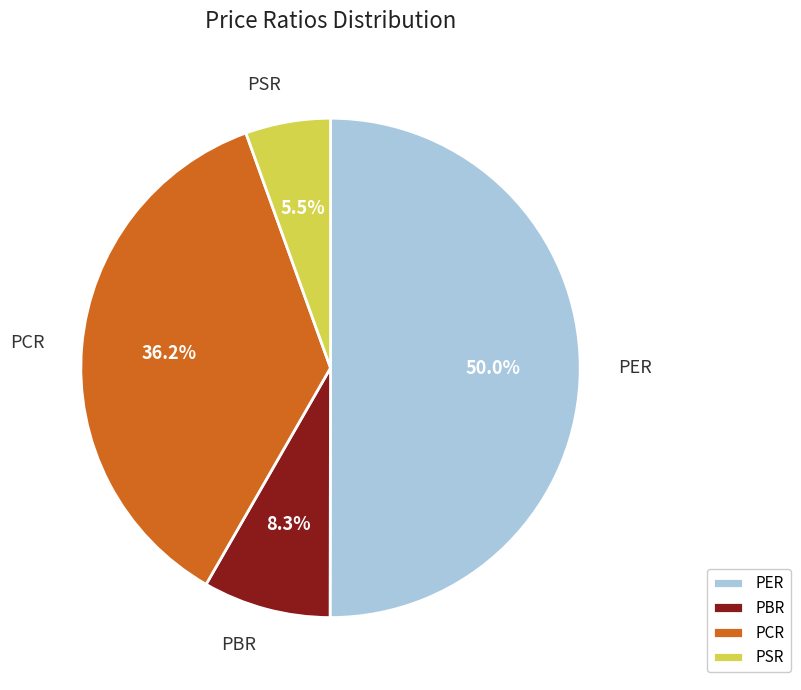

To the nearest percent, what is the average slice percentage?

25%